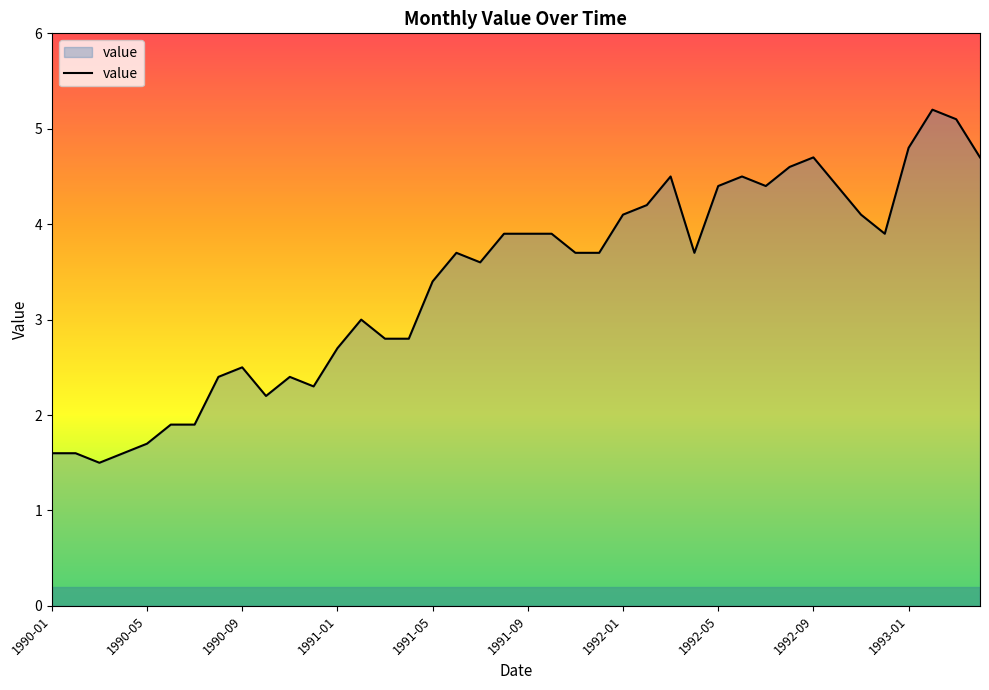

What is the difference between the maximum and minimum values?

3.7